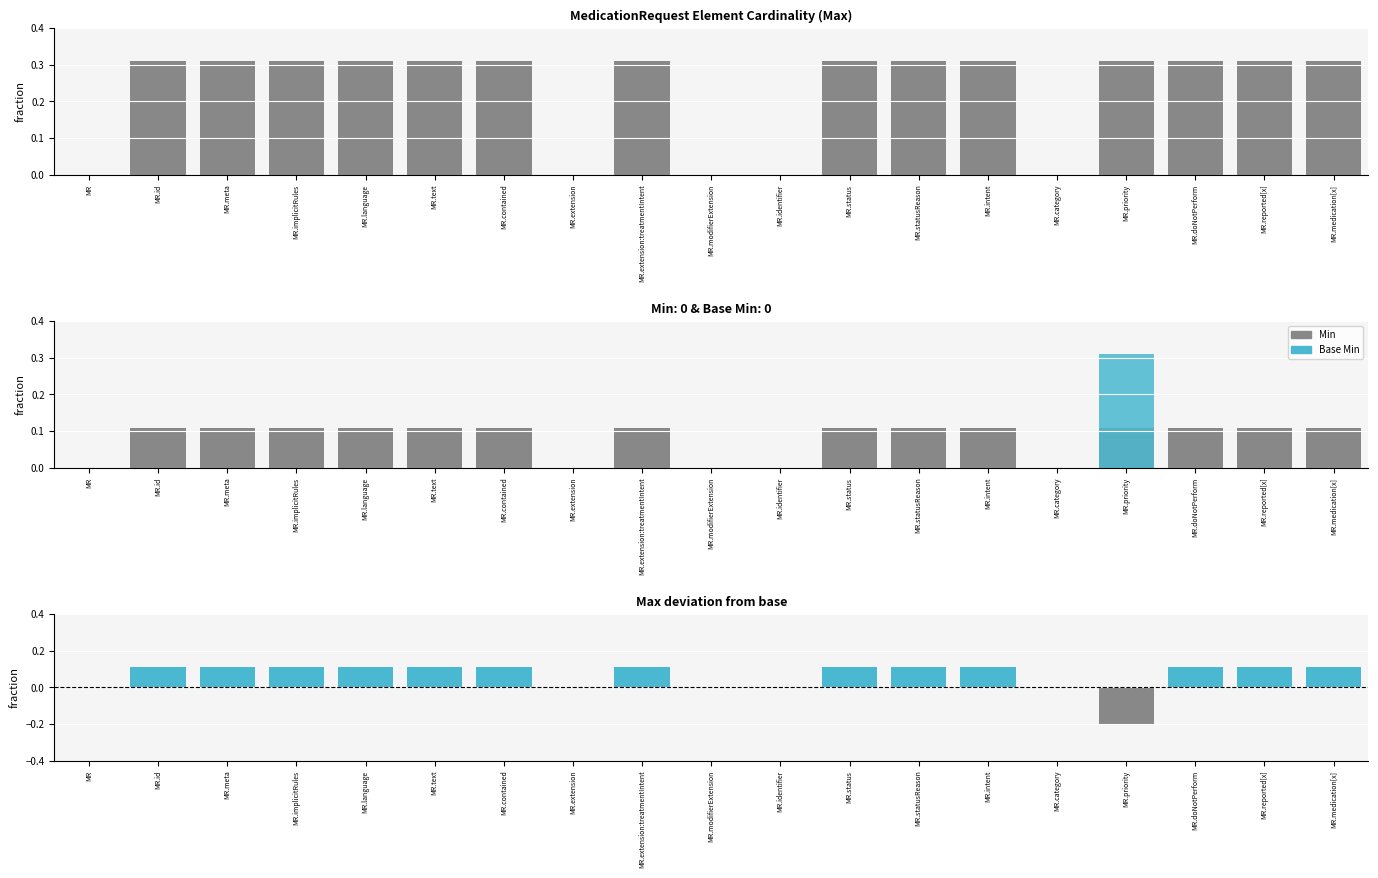

How many data points does each series have?

19